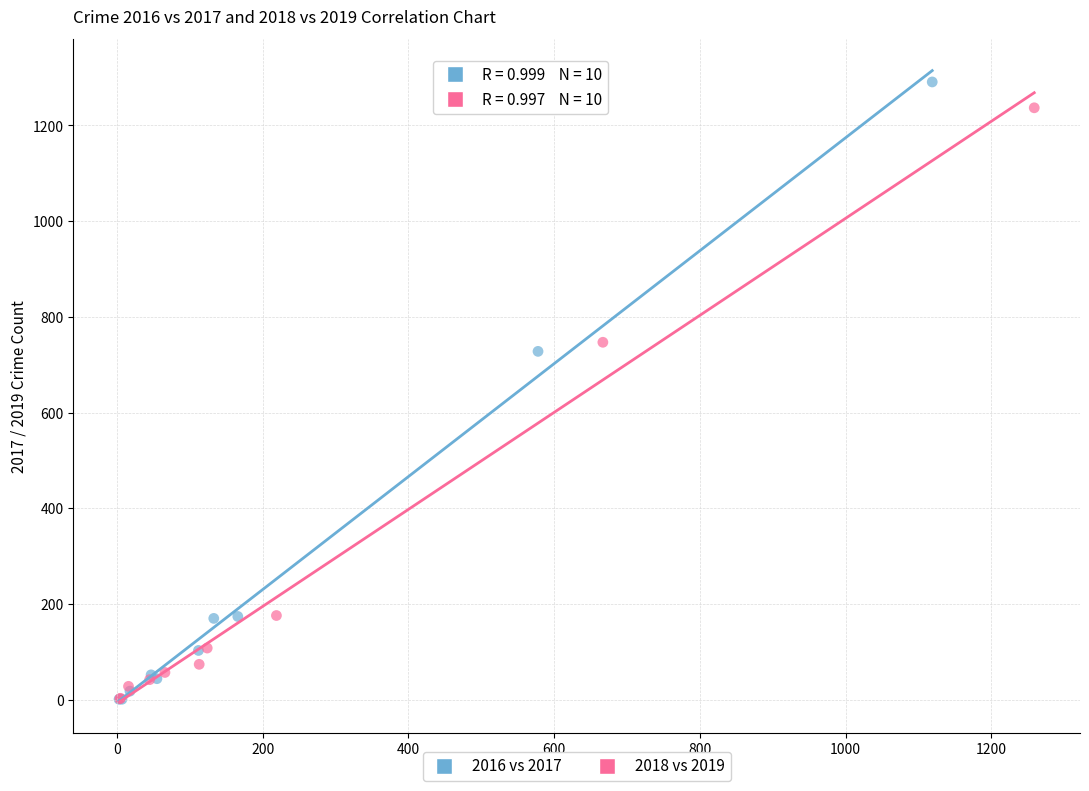

Which series has the largest Y range (max minus min)?

2016 vs 2017